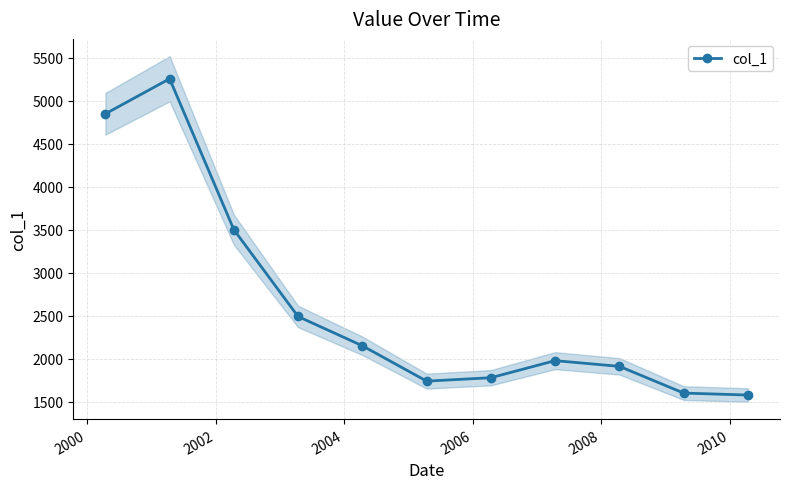

True or false: col_1 has more than 0 points higher than both neighbors.

True